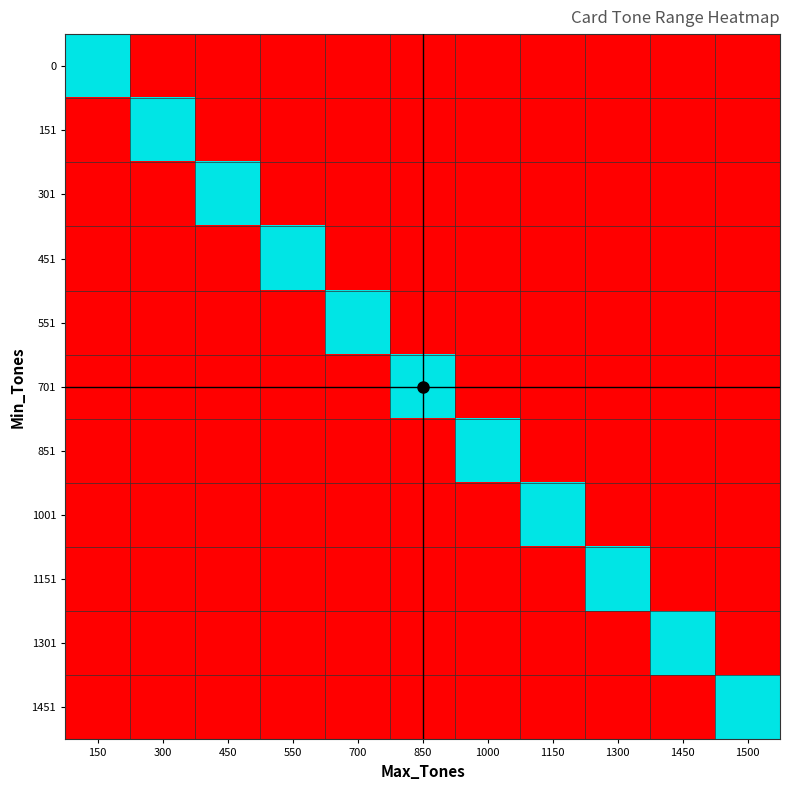

At 1450, list the series in order from smallest to largest.

0, 151, 301, 451, 551, 701, 851, 1001, 1151, 1451, 1301